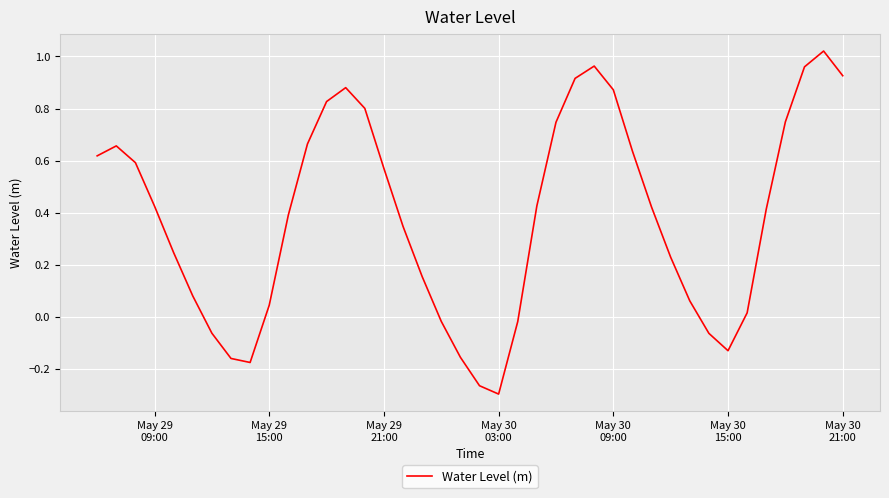

What is the difference between the maximum and minimum values?

1.3